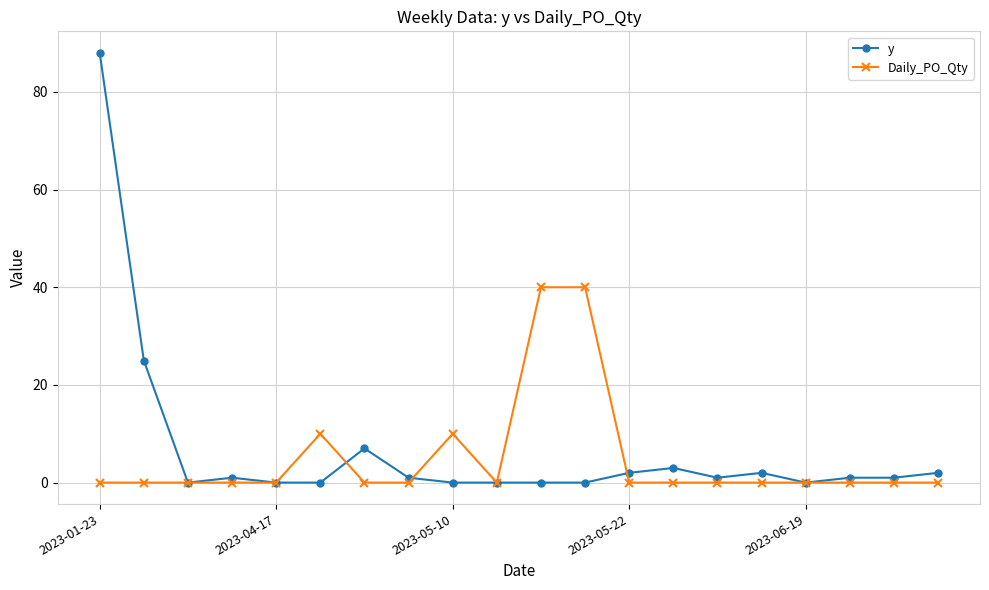

List the series in order of their peak value, highest first.

y, Daily_PO_Qty